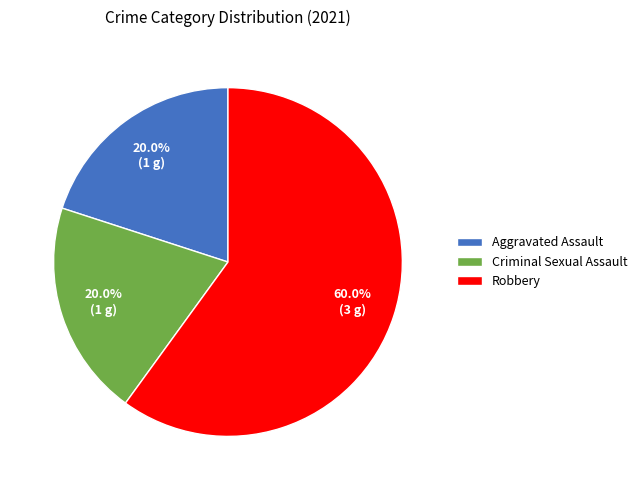

Which slice is the largest?

Robbery